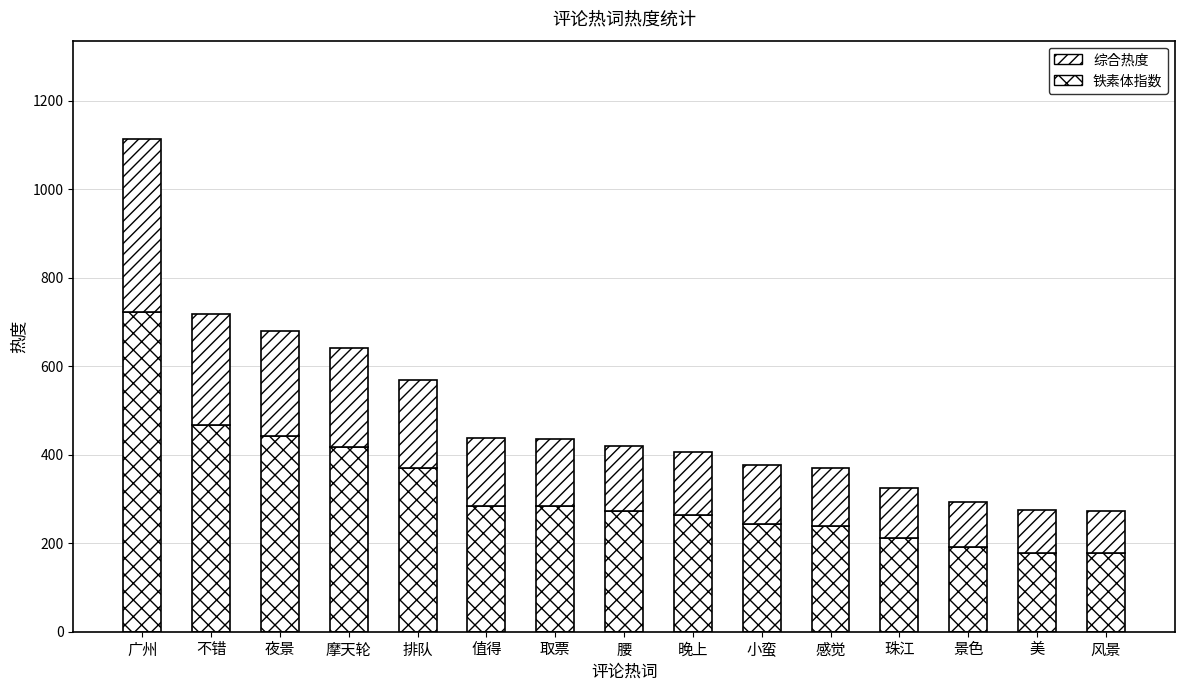

How many data points in 铁素体指数 are less than 273?

7